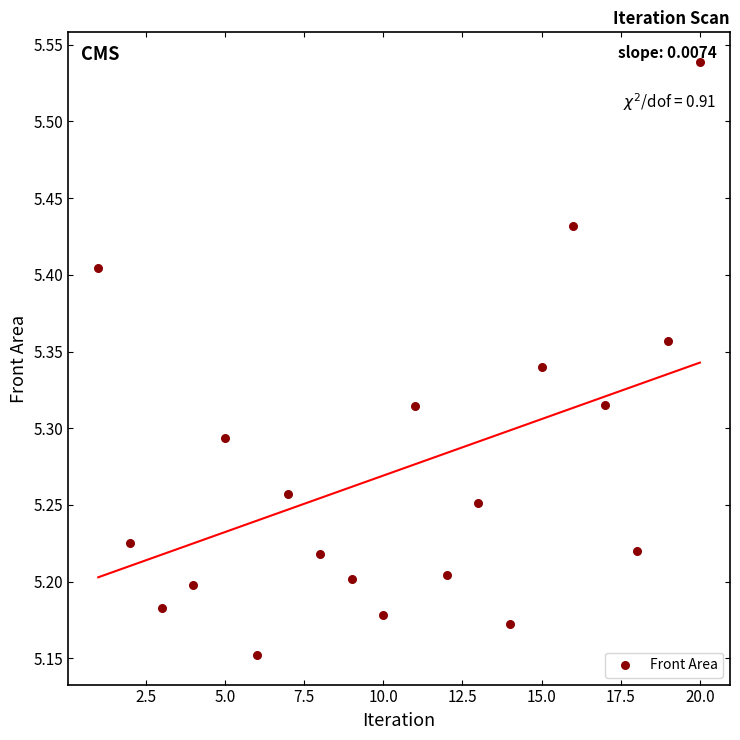

What is the range of X values (max minus min)?

19.0